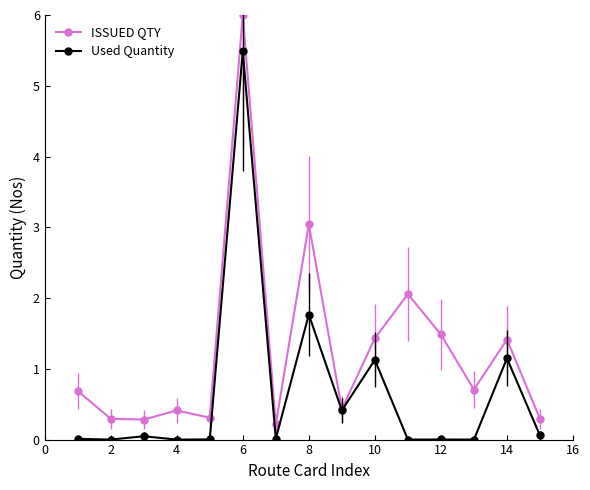

What is the value of the ISSUED QTY point at the 5th from the left?

0.3